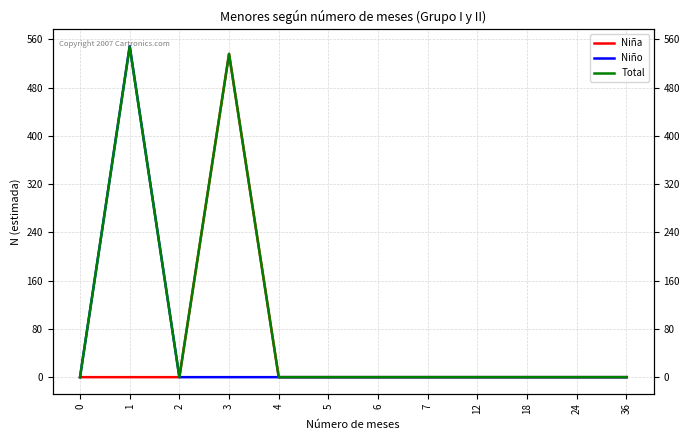

How many lines are shown in the chart?

3